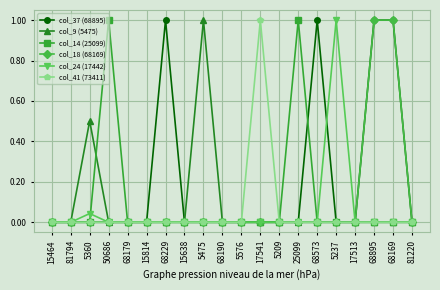

Where is the first local maximum for col_9 (5475)?

5360